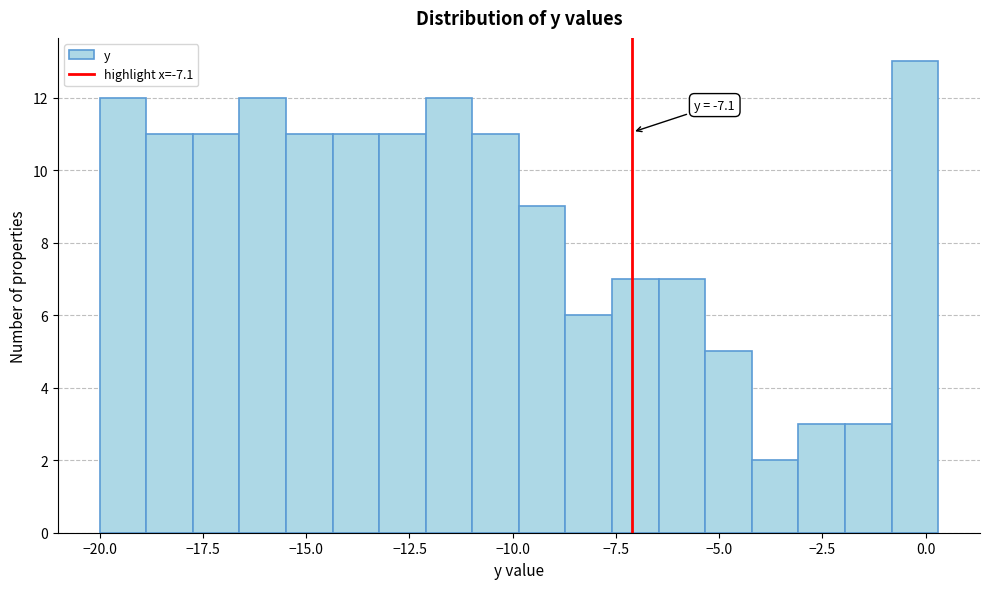

Around what value on the x-axis is the tallest bar? Give the approximate position of its centre, as read against the axis.

-0.5